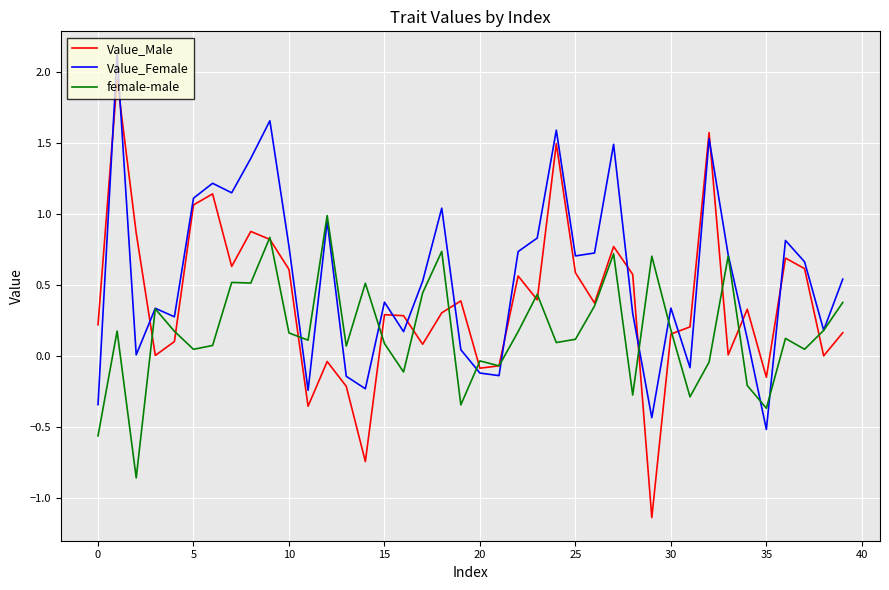

Does the chart have visible grid lines?

Yes